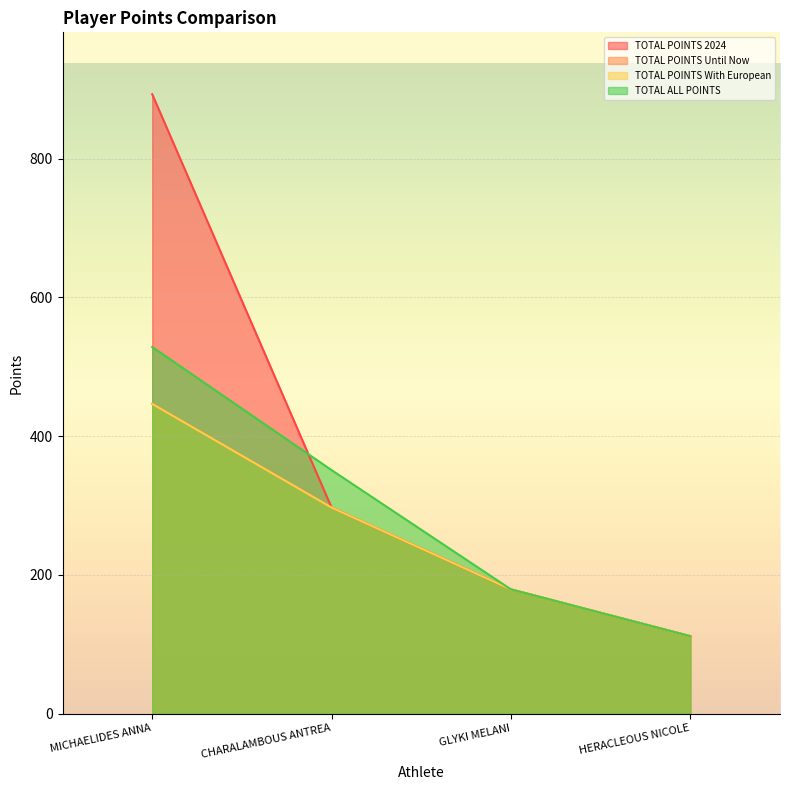

True or false: TOTAL POINTS With European has more than 1 points higher than both neighbors.

False